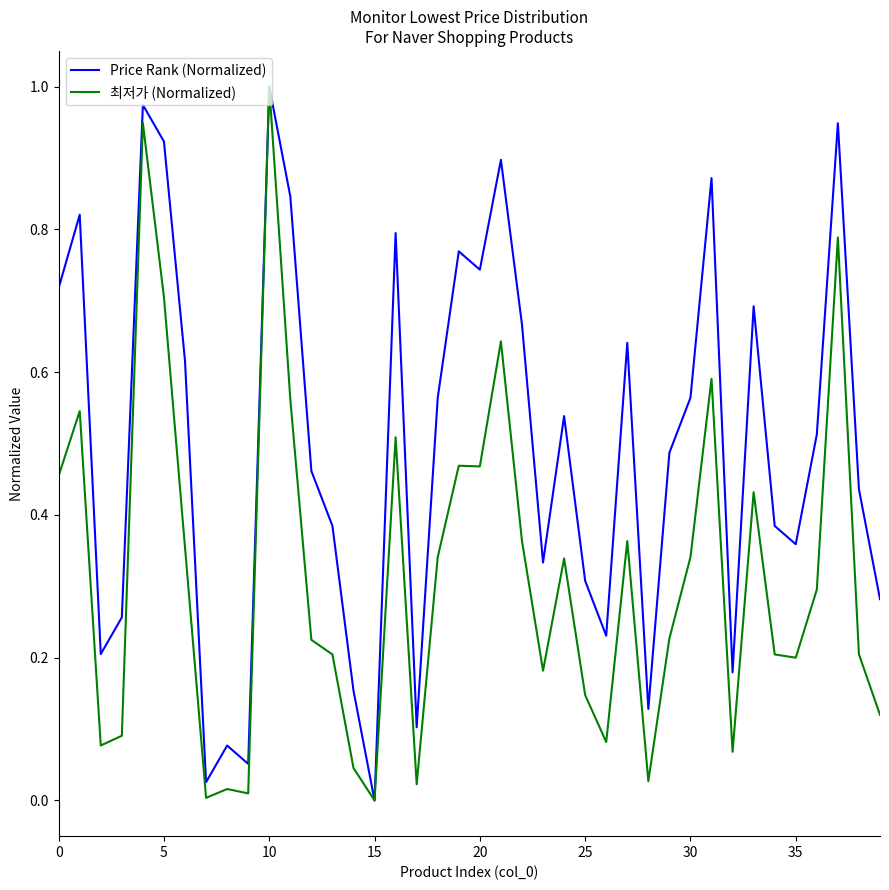

Which series has the largest total across all categories?

Price Rank (Normalized)